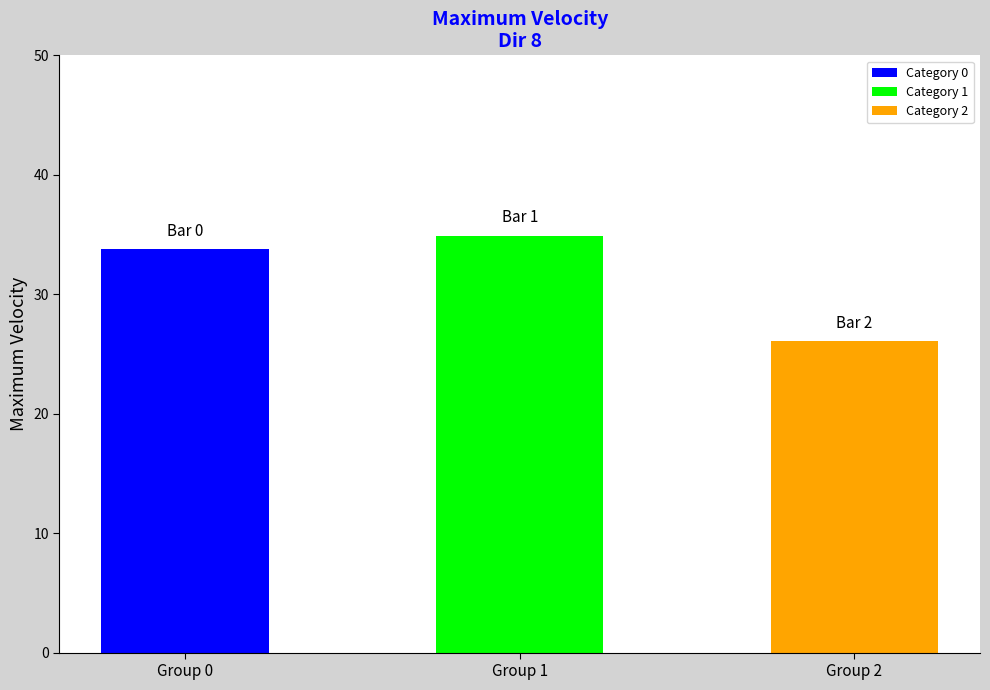

Rank the categories by value from highest to lowest.

1, 0, 2